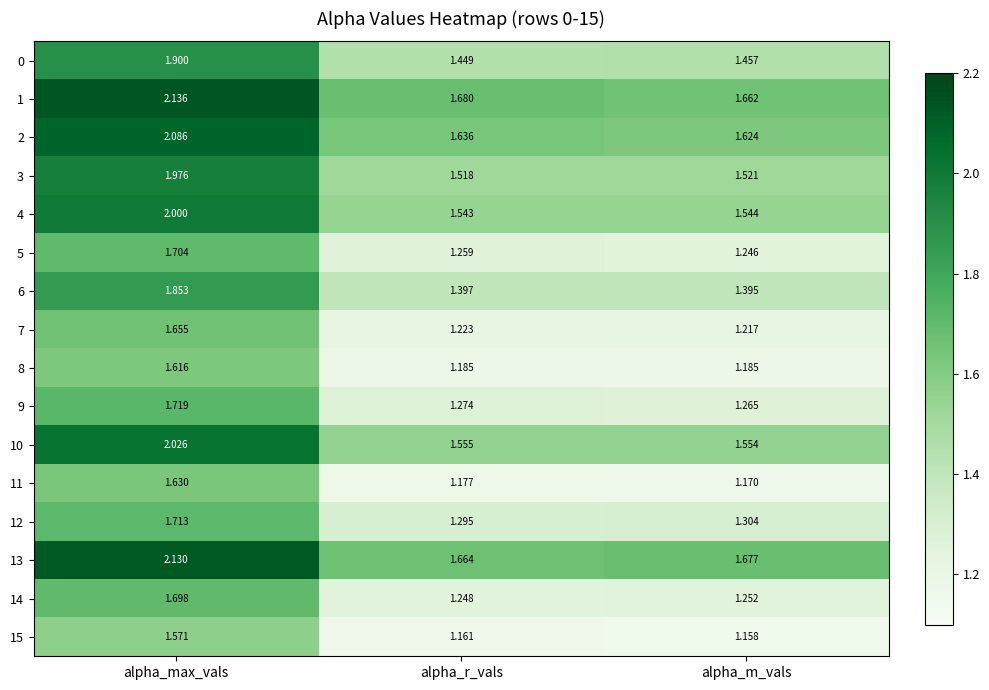

List the labels in order of 7 value, smallest first.

alpha_m_vals, alpha_r_vals, alpha_max_vals